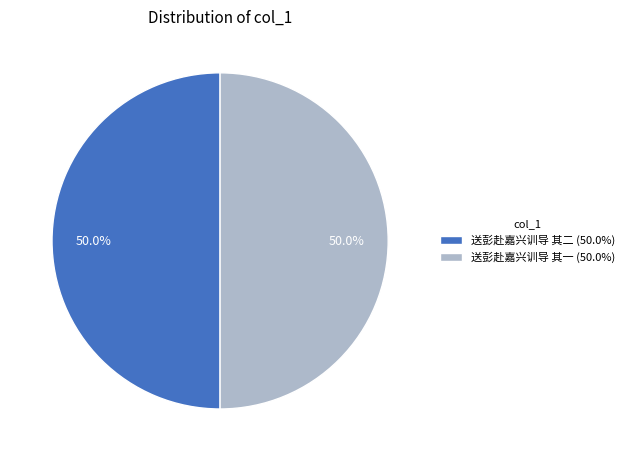

To the nearest percent, what percentage of the pie is 送彭赴嘉兴训导 其二?

50%